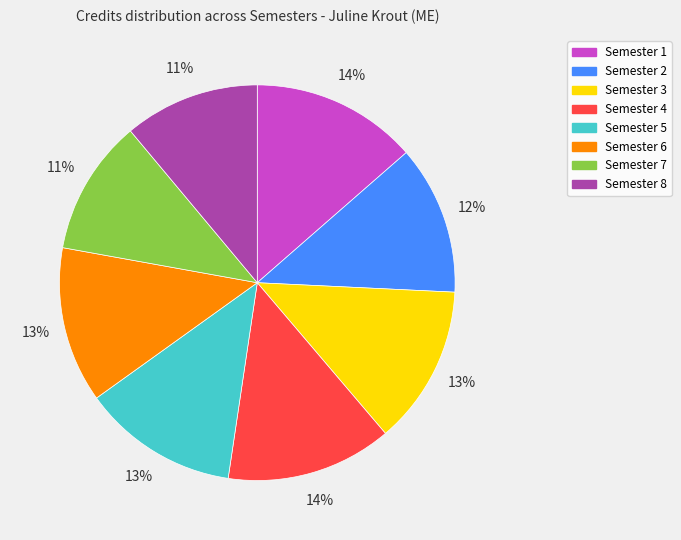

Does Semester 2 account for over 50% of the chart?

No